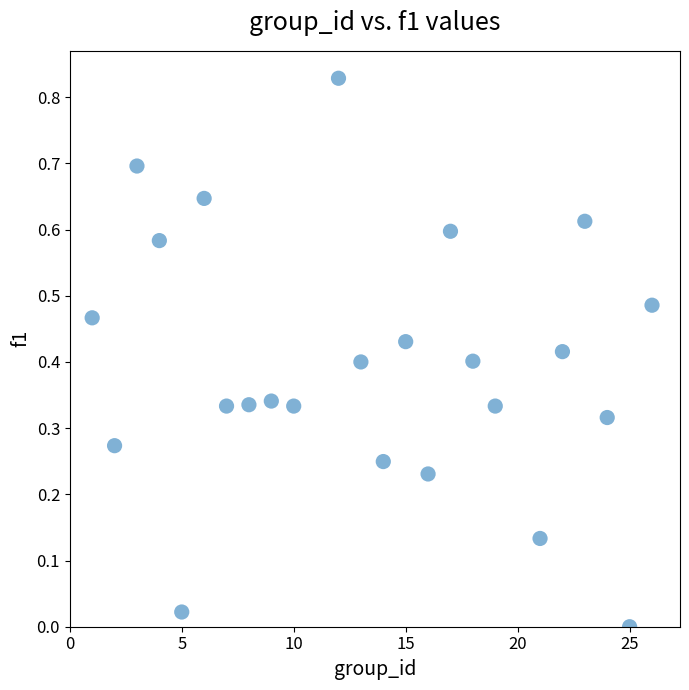

What is the range of X values (max minus min)?

25.0